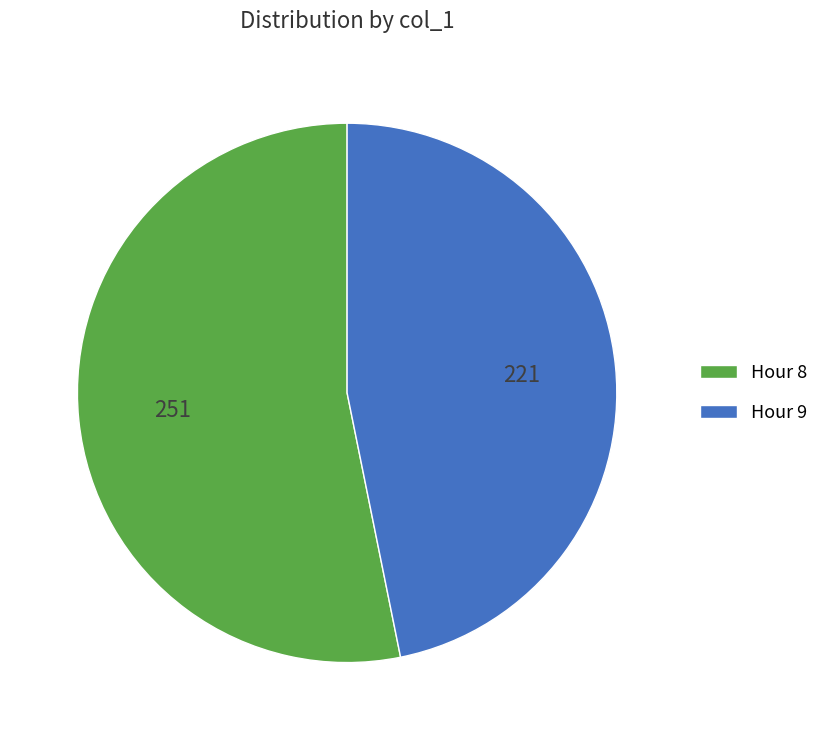

Which slice is the smallest?

Hour 9